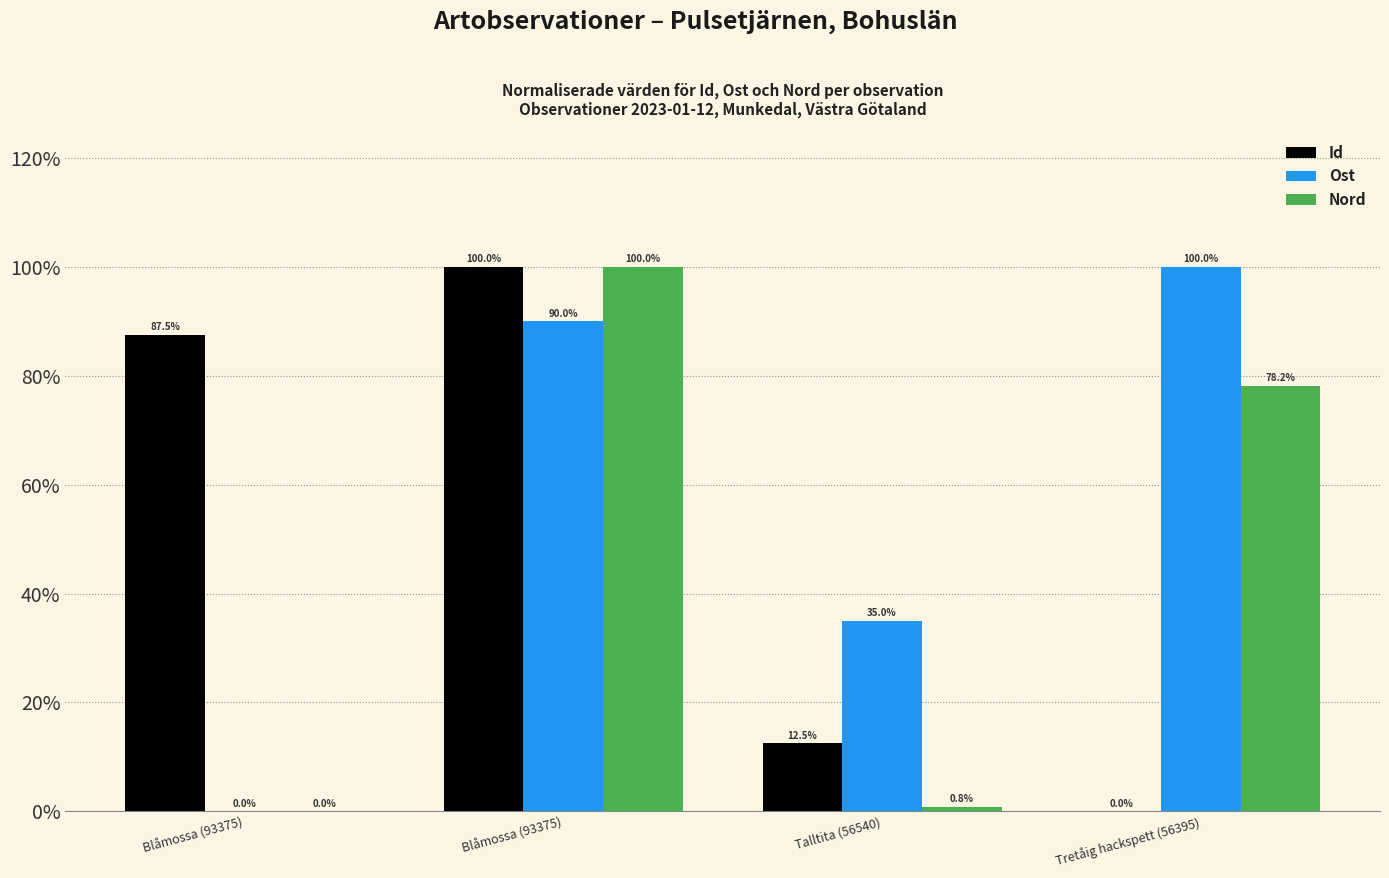

How many Id values are between 0 and 1?

4